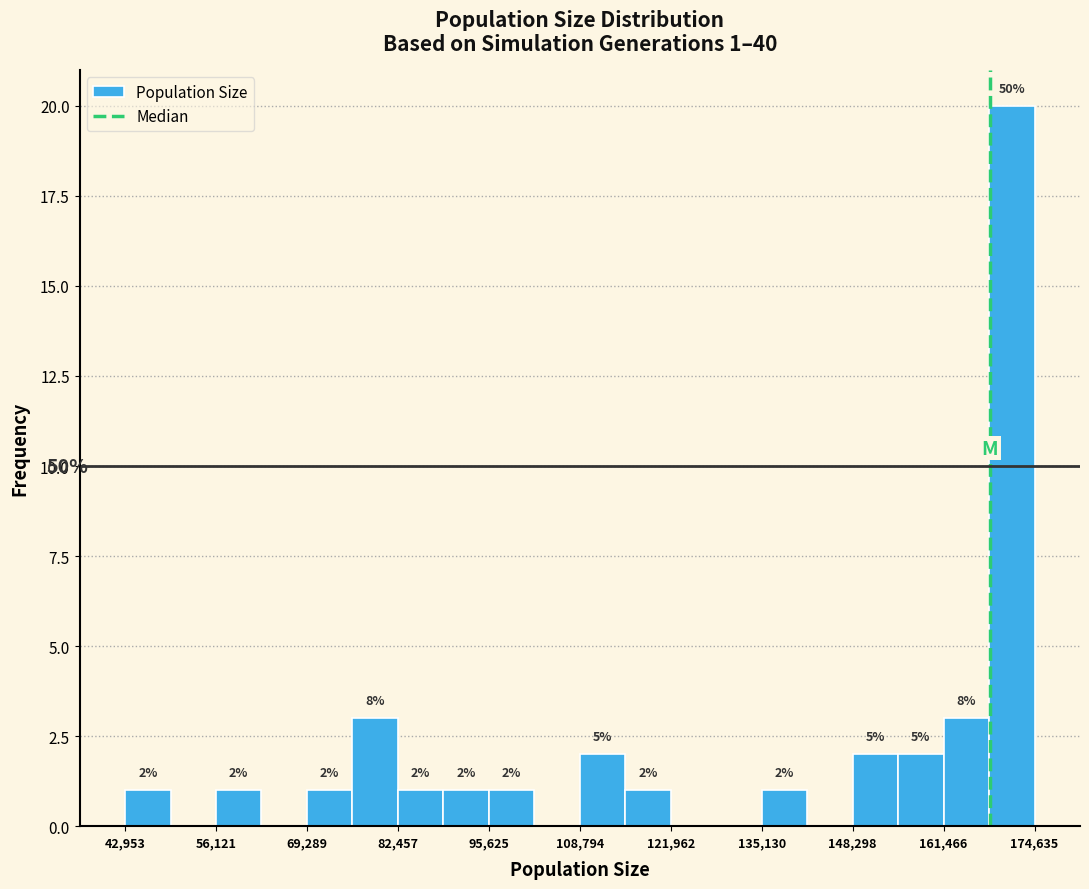

Around what value on the x-axis is the tallest bar? Give the approximate position of its centre, as read against the axis.

172000